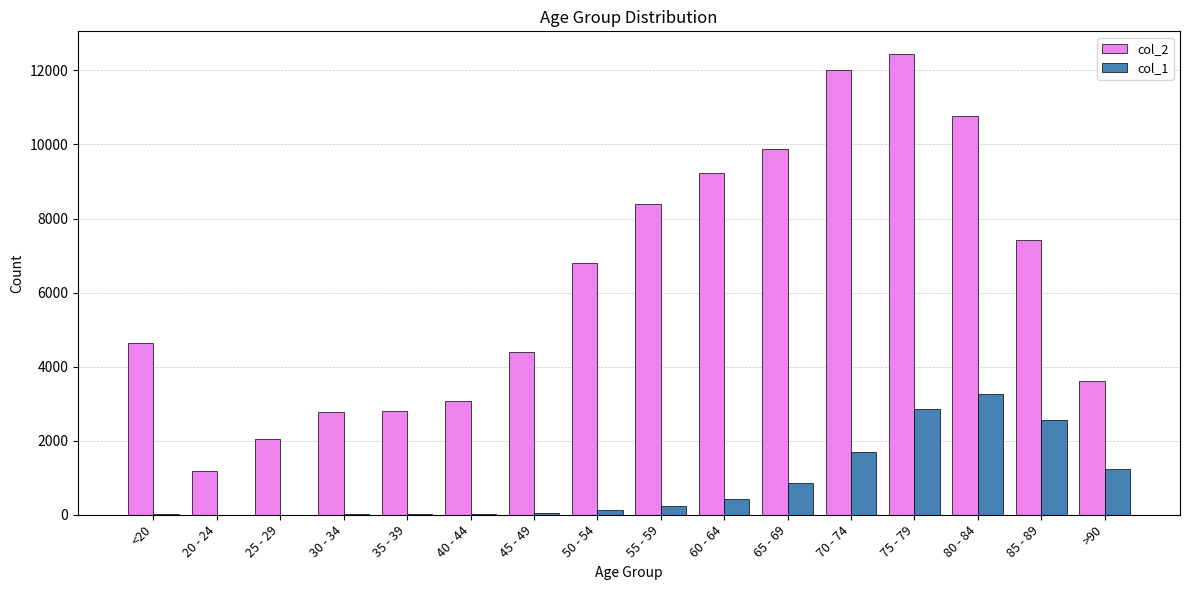

The value of col_2 at 55 - 59 is 3578. True or false?

False